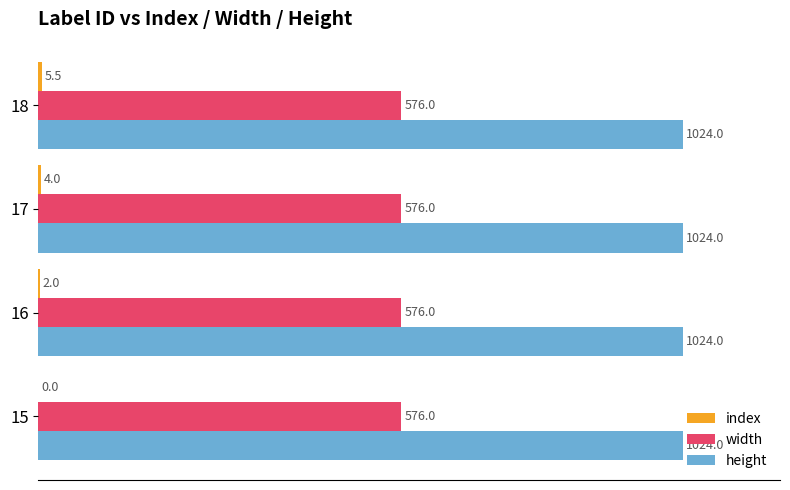

Which series has the largest total across all categories?

height